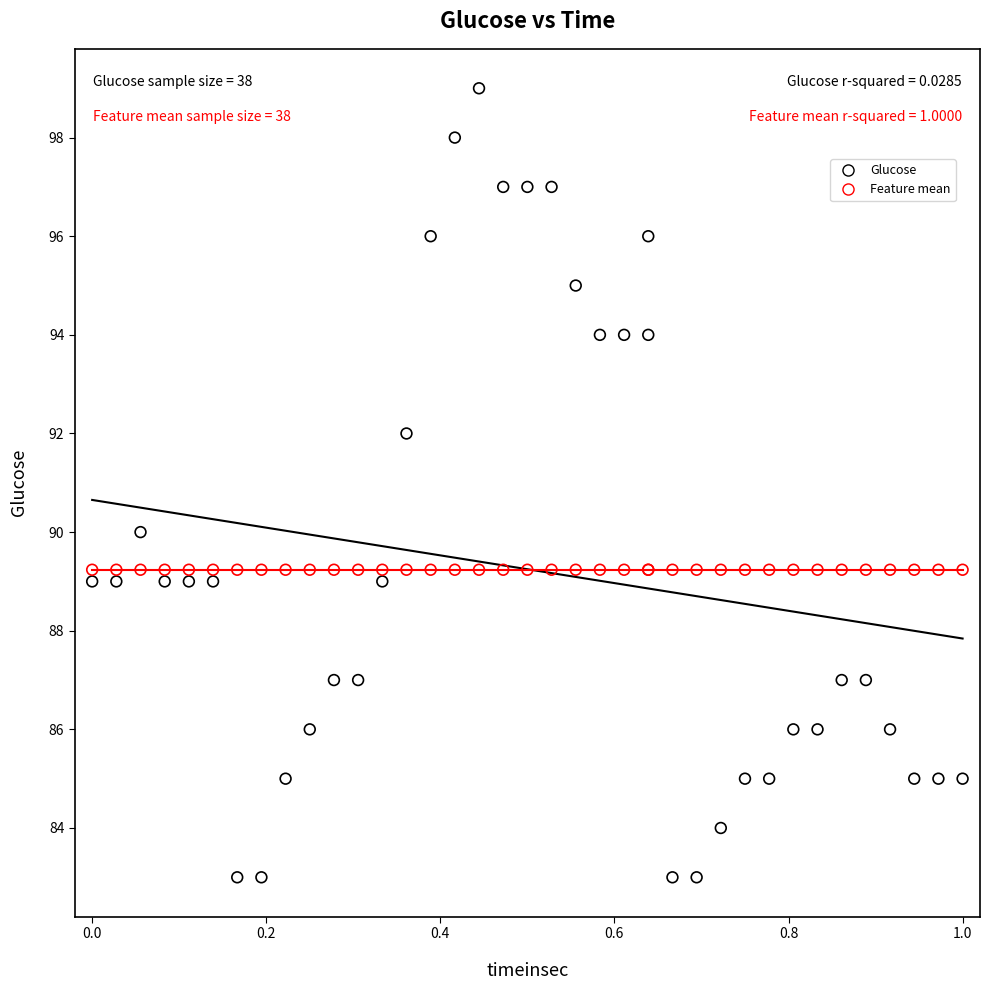

What are all the series names shown in the legend?

Glucose, Feature mean